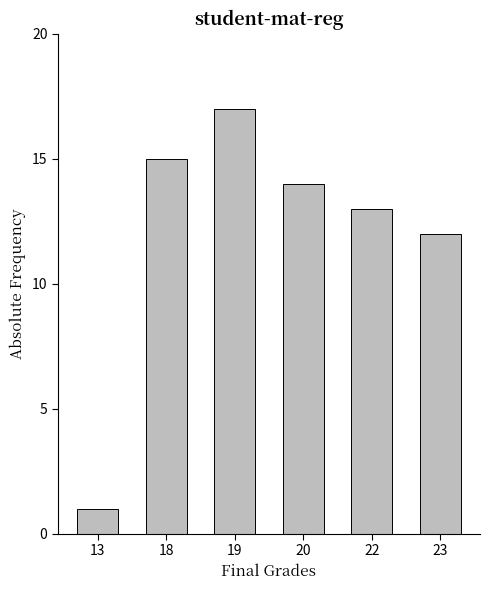

Reading left to right, list all the values displayed in this chart.

1	15	17	14	13	12